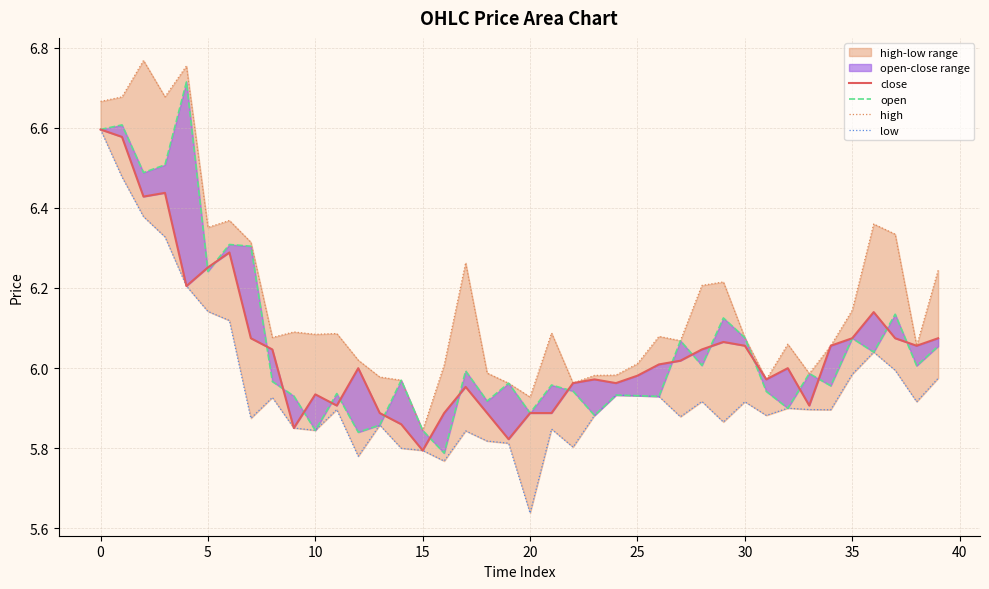

How many lines are shown in the chart?

4